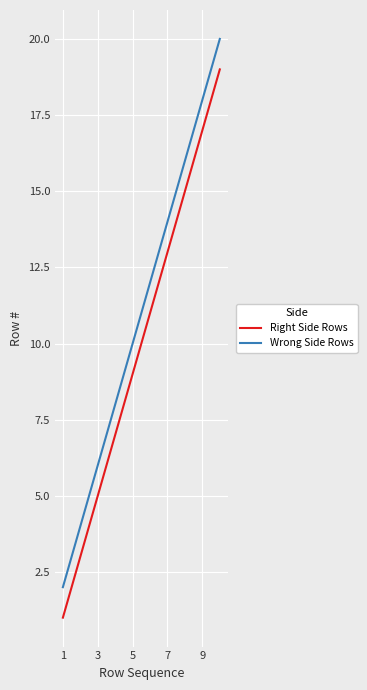

Which series has the largest total across all categories?

Wrong Side Rows